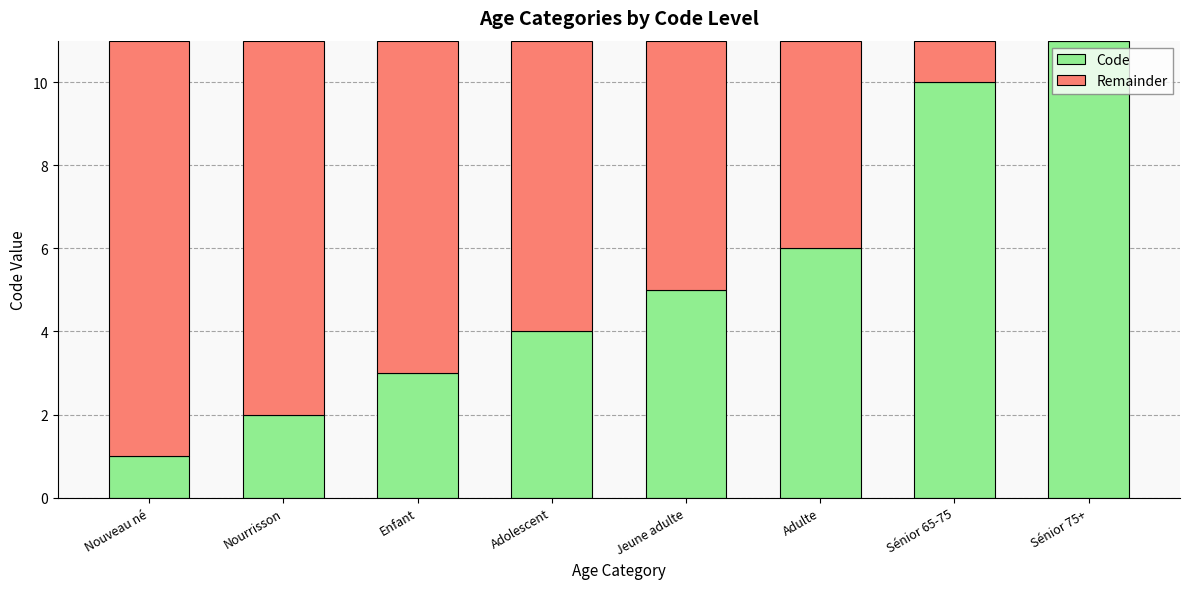

The Code series shows 5 at Jeune adulte. True or false?

True